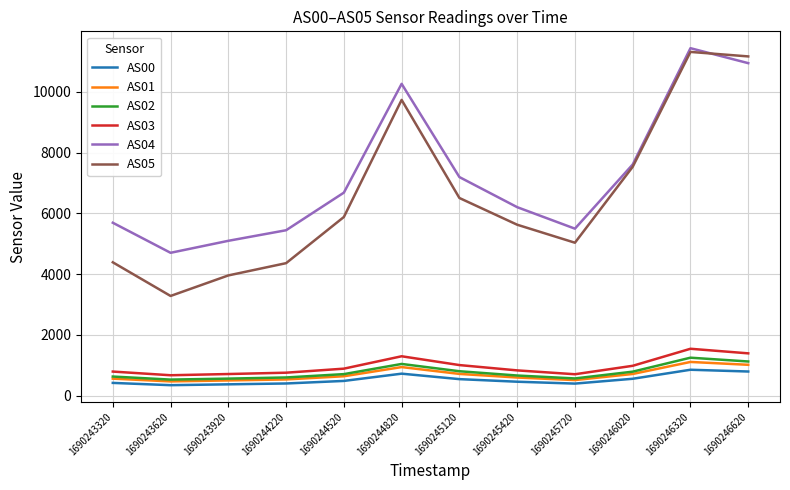

Is it true that AS02 equals 628 at 1690243320?

True